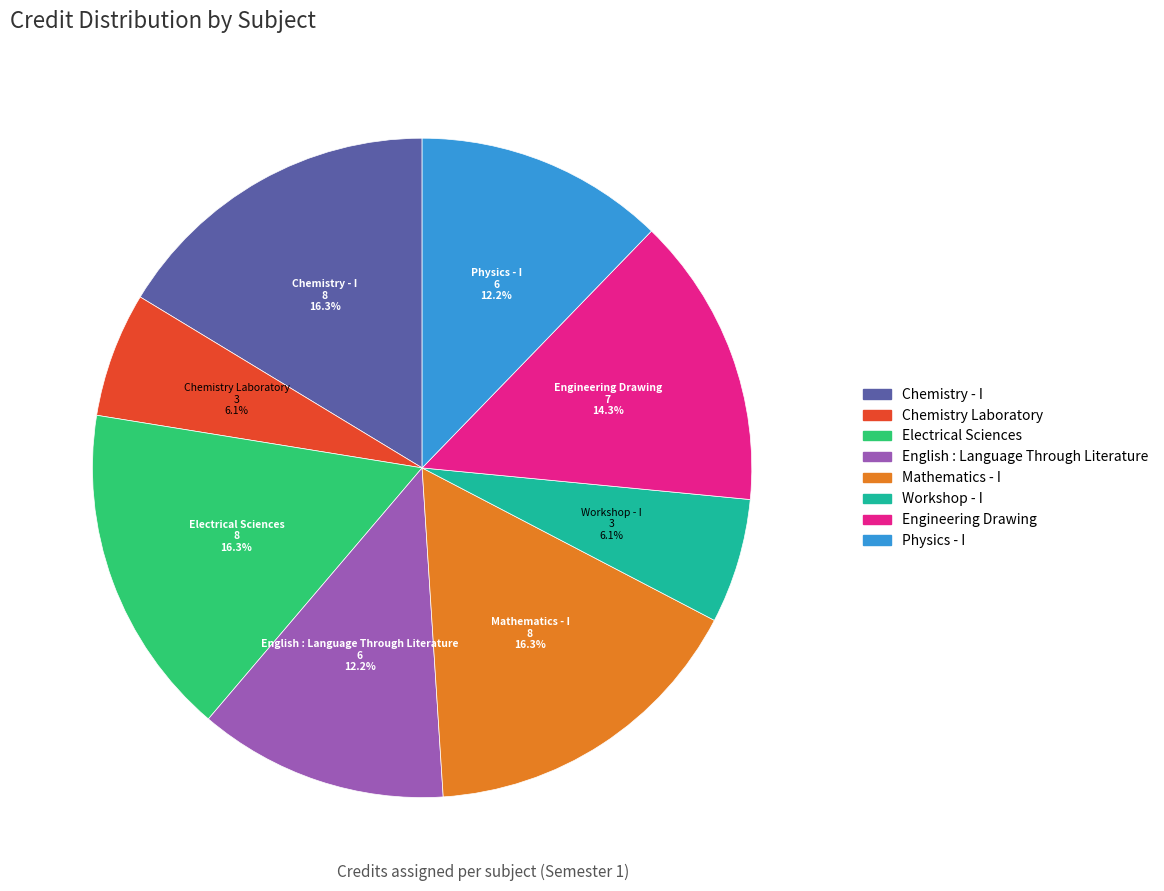

Combined, what portion of the pie is Workshop - I and Chemistry Laboratory?

12.2%